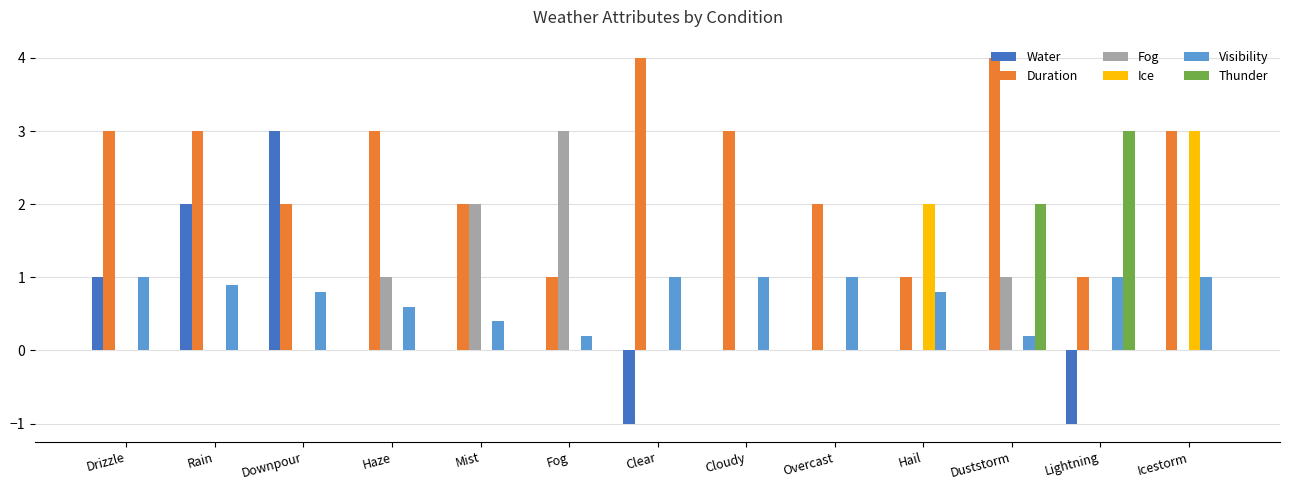

Reading right to left, list all the values displayed in this chart.

Water: Icestorm=0.0	Lightning=-1.0	Duststorm=0.0	Hail=0.0	Overcast=0.0	Cloudy=0.0	Clear=-1.0	Fog=0.0	Mist=0.0	Haze=0.0	Downpour=3.0	Rain=2.0	Drizzle=1.0
Duration: Icestorm=3.0	Lightning=1.0	Duststorm=4.0	Hail=1.0	Overcast=2.0	Cloudy=3.0	Clear=4.0	Fog=1.0	Mist=2.0	Haze=3.0	Downpour=2.0	Rain=3.0	Drizzle=3.0
Fog: Icestorm=0.0	Lightning=0.0	Duststorm=1.0	Hail=0.0	Overcast=0.0	Cloudy=0.0	Clear=0.0	Fog=3.0	Mist=2.0	Haze=1.0	Downpour=0.0	Rain=0.0	Drizzle=0.0
Ice: Icestorm=3.0	Lightning=0.0	Duststorm=0.0	Hail=2.0	Overcast=0.0	Cloudy=0.0	Clear=0.0	Fog=0.0	Mist=0.0	Haze=0.0	Downpour=0.0	Rain=0.0	Drizzle=0.0
Visibility: Icestorm=1.0	Lightning=1.0	Duststorm=0.2	Hail=0.8	Overcast=1.0	Cloudy=1.0	Clear=1.0	Fog=0.2	Mist=0.4	Haze=0.6	Downpour=0.8	Rain=0.9	Drizzle=1.0
Thunder: Icestorm=0.0	Lightning=3.0	Duststorm=2.0	Hail=0.0	Overcast=0.0	Cloudy=0.0	Clear=0.0	Fog=0.0	Mist=0.0	Haze=0.0	Downpour=0.0	Rain=0.0	Drizzle=0.0